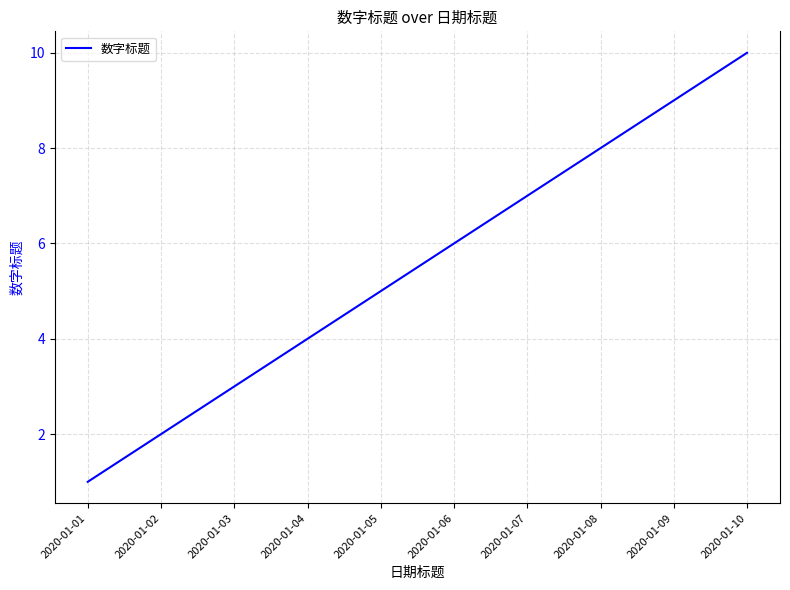

What value does the data have at 2020-01-07?

7